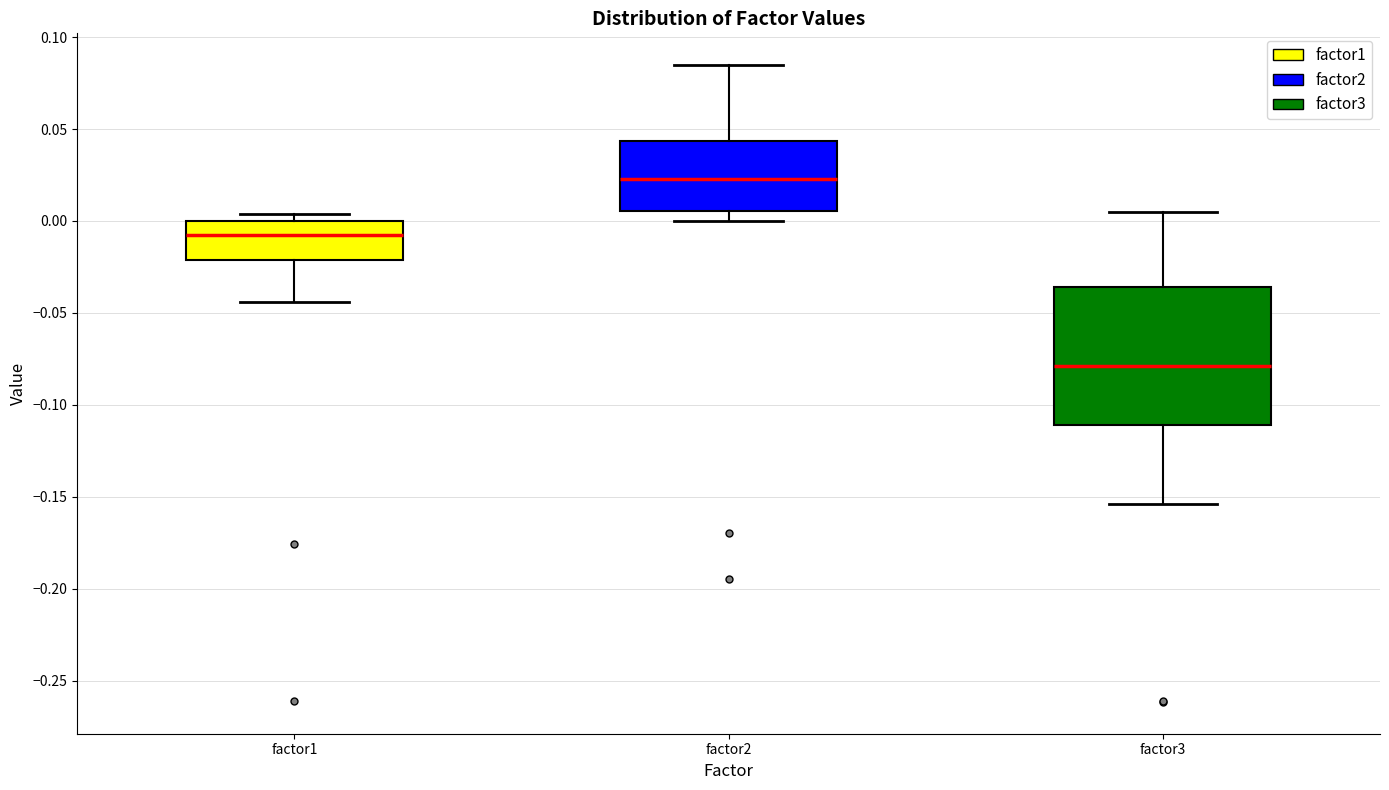

Which box's median line is the highest?

factor2